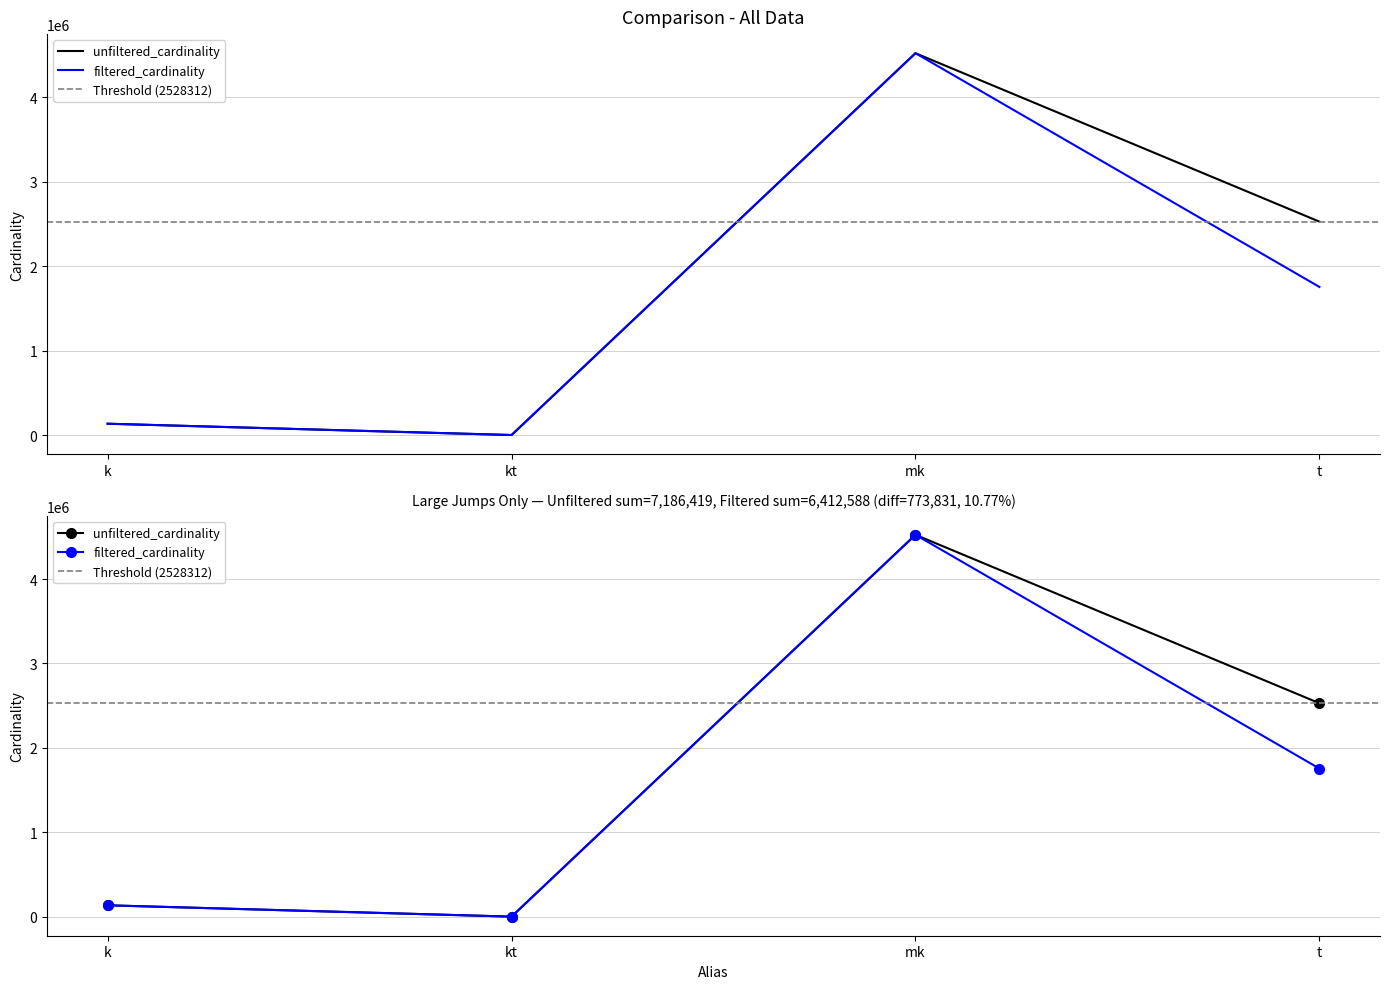

Between kt and t, which series saw the biggest shift?

unfiltered_cardinality